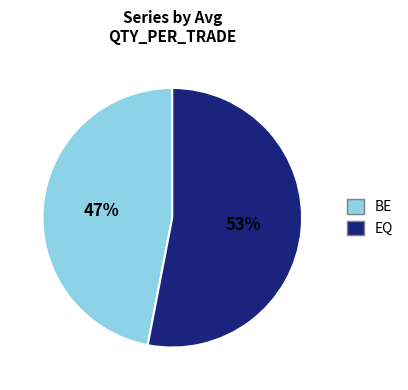

Which has a higher value, EQ or BE?

EQ